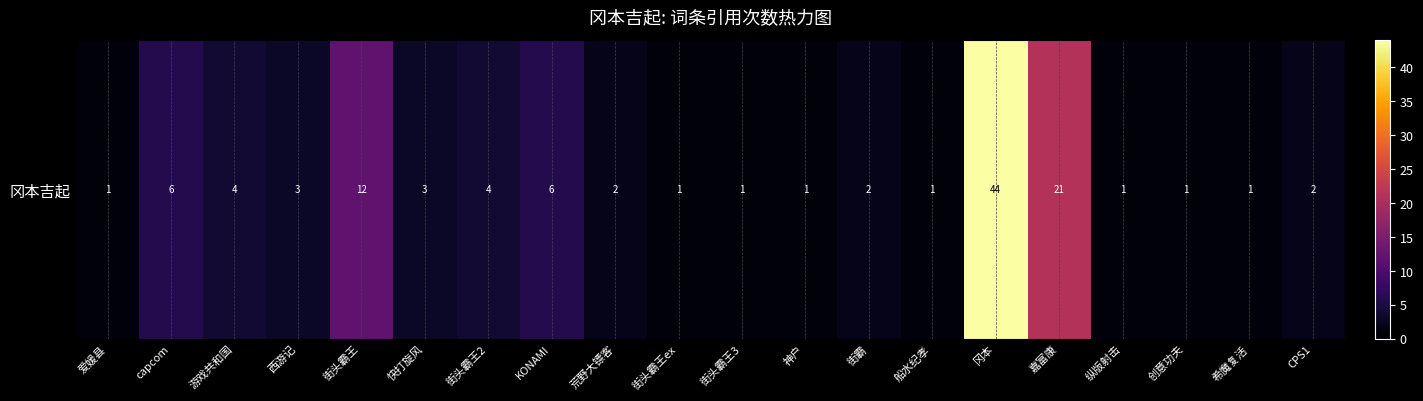

List the labels in order of value, largest first.

冈本, 嘉富康, 街头霸王, capcom, KONAMI, 游戏共和国, 街头霸王2, 西游记, 快打旋风, 荒野大镖客, 街霸, CPS1, 爱媛县, 街头霸王ex, 街头霸王3, 神户, 船水纪孝, 纵版射击, 创意功夫, 希魔复活